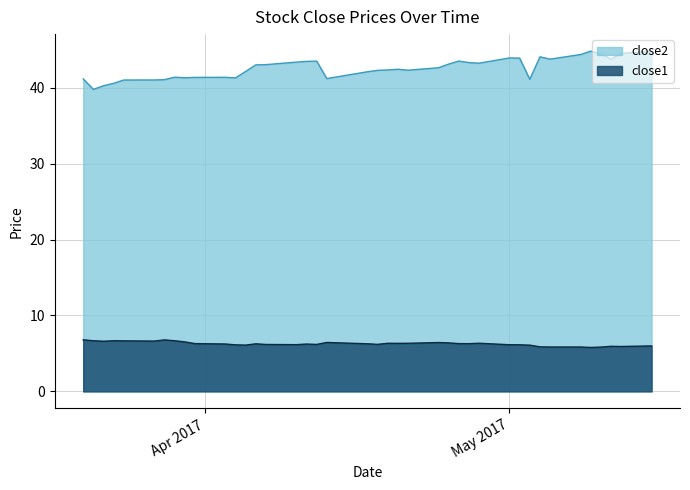

What is the label of the 10th point from the right?

2017-05-02